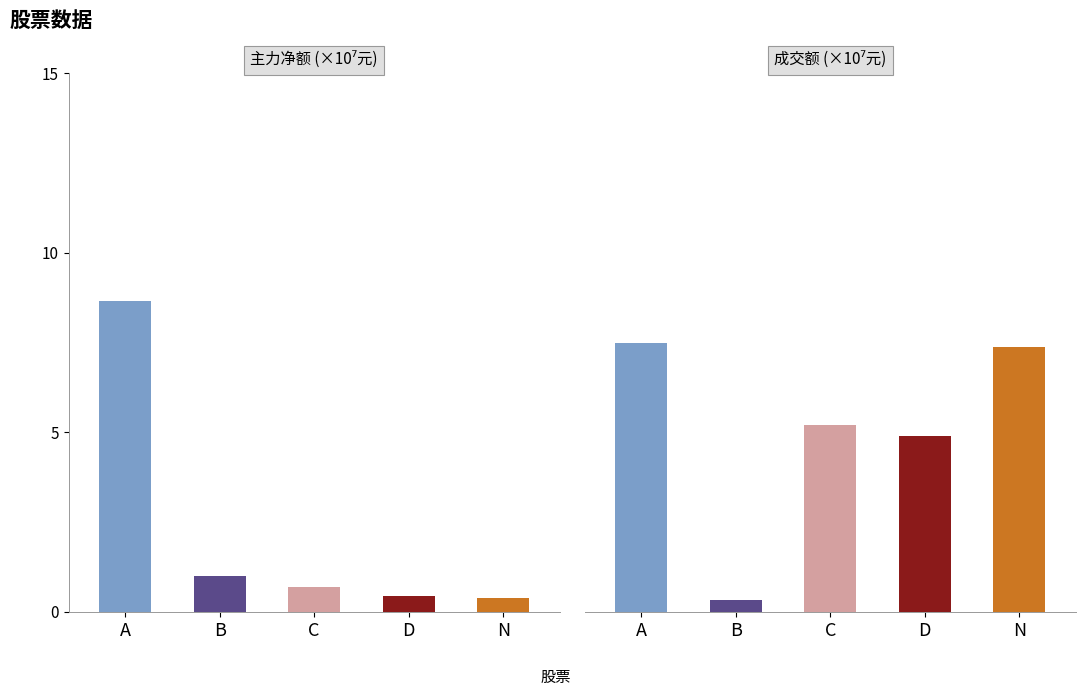

What is the difference between the 成交额 values at A and D?

2.6